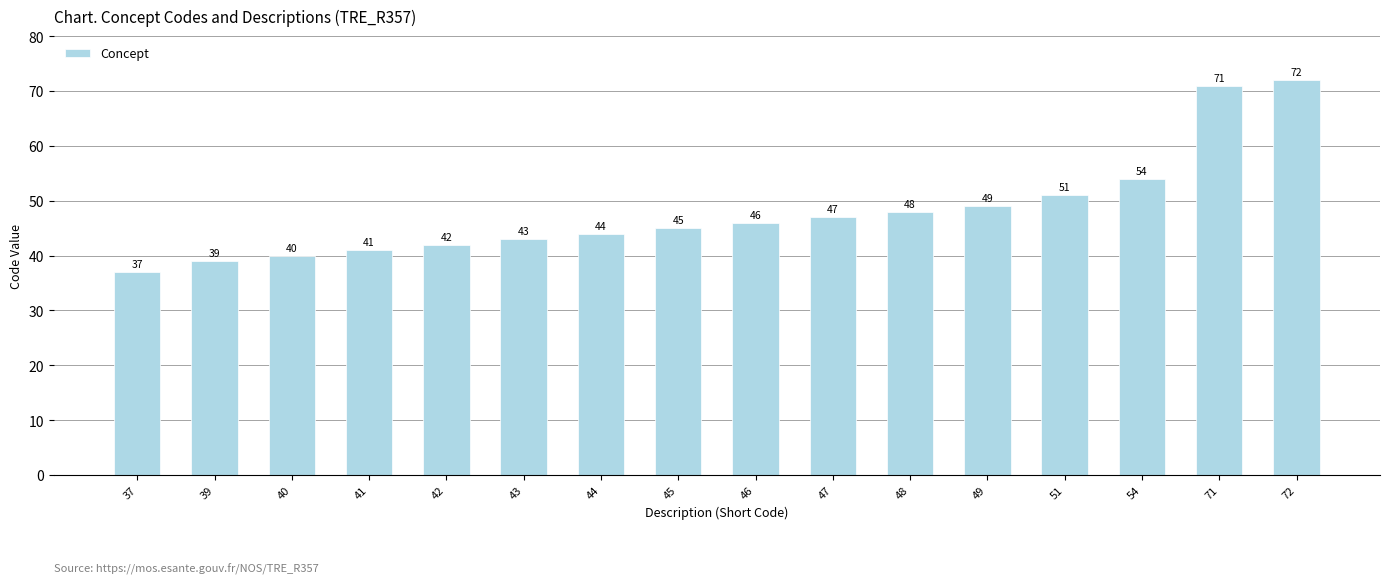

What is the value of the 12th bar from the left?

49